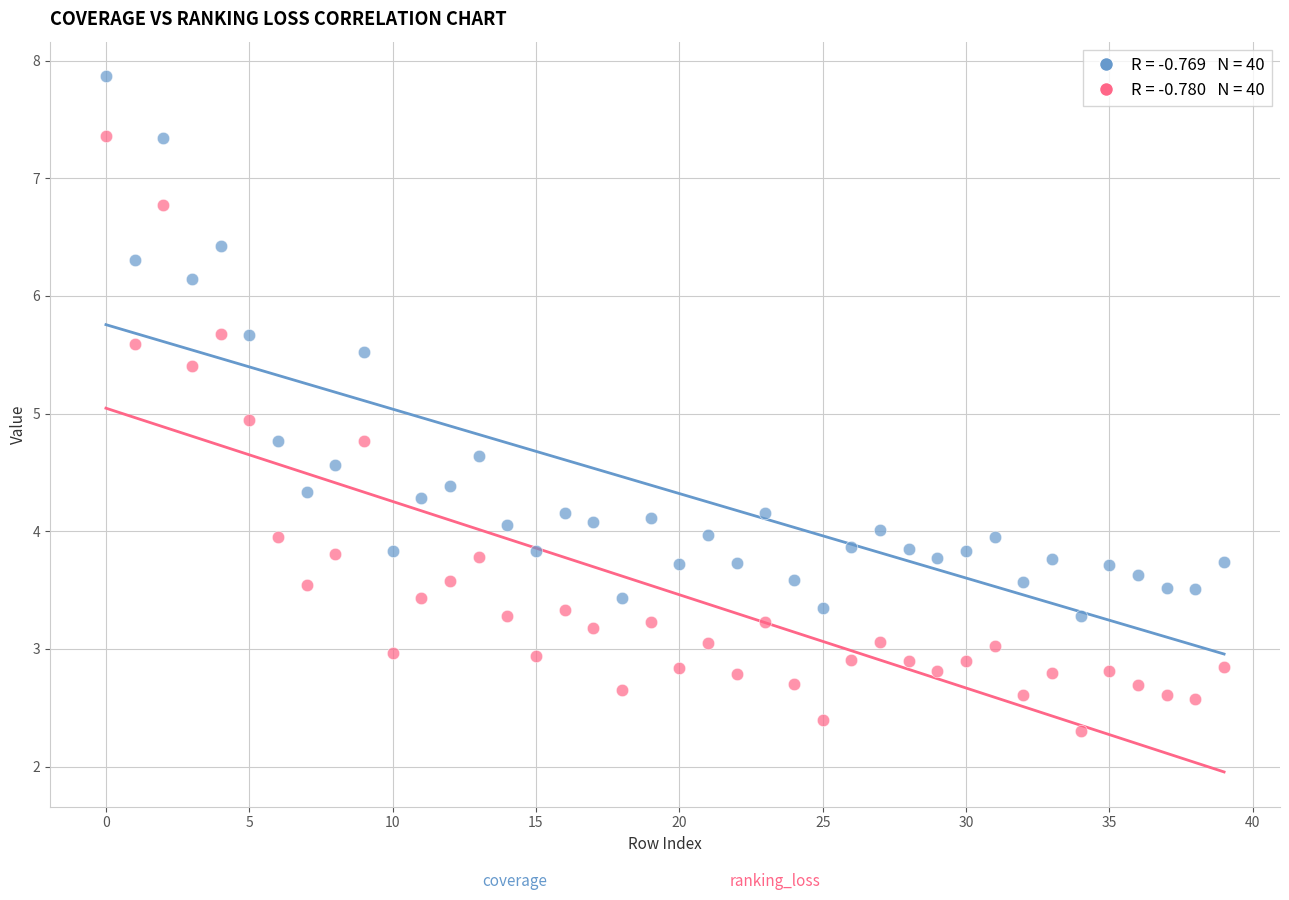

Across all data points, what is the range of Y values (max minus min)?

5.6